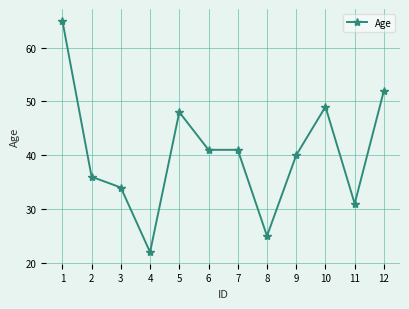

True or false: there are more than 0 points higher than both neighbors.

True